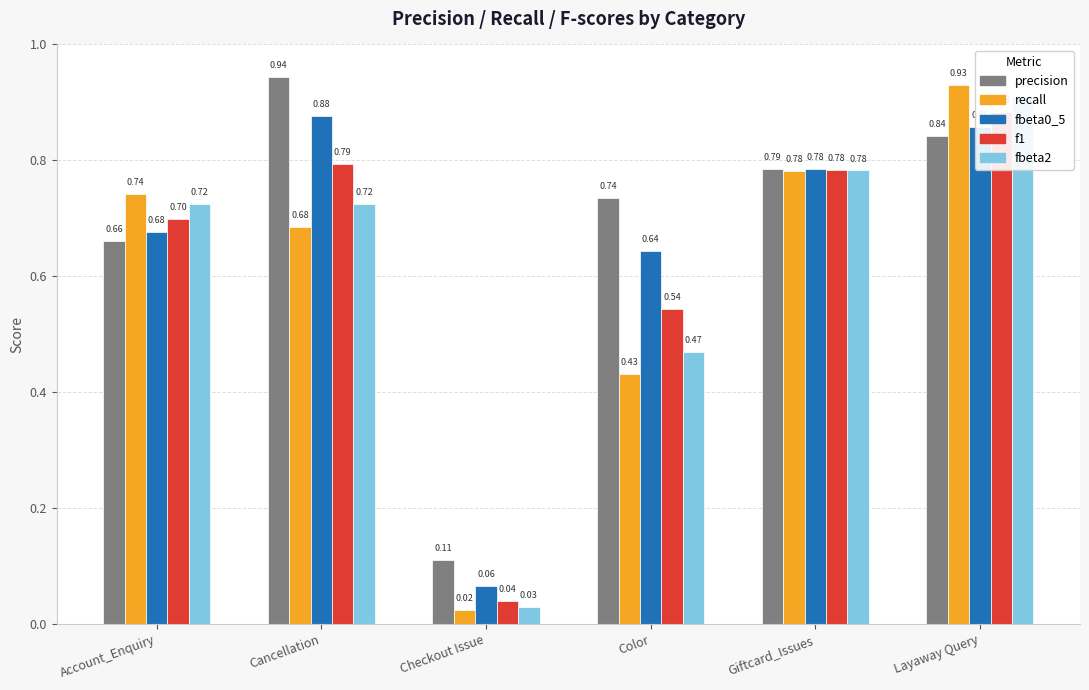

The recall series shows 0.4 at Color. True or false?

True